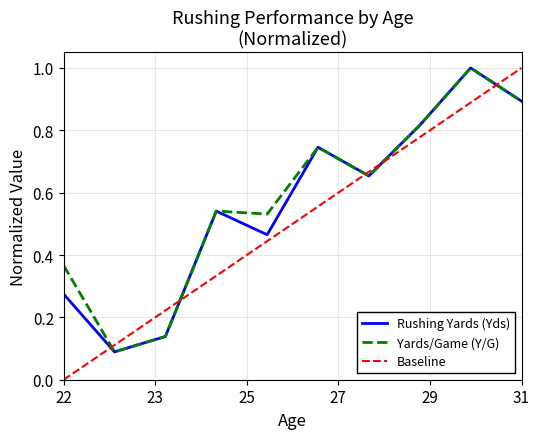

What is the maximum value shown in the chart?

1.0